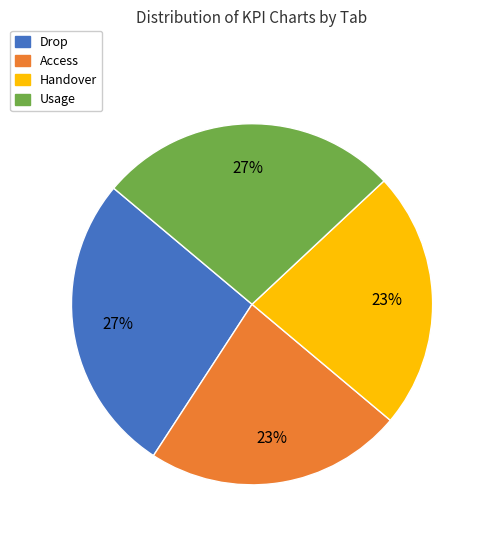

Combined, do Handover and Access account for over 50%?

No